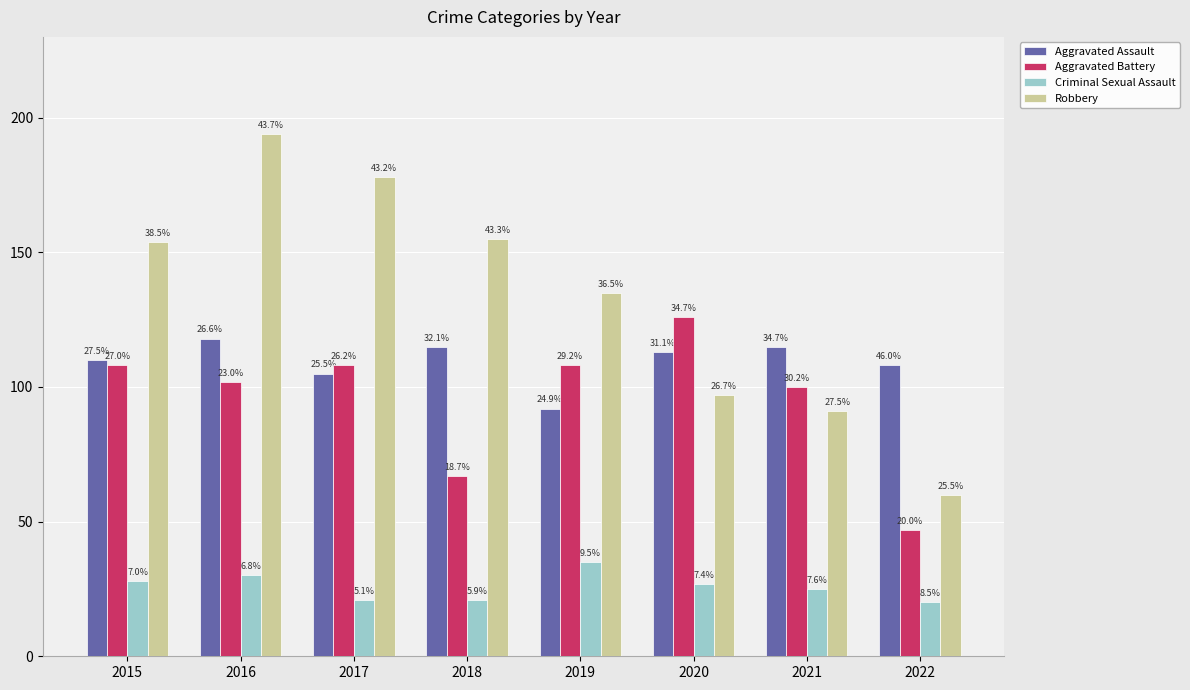

Reading right to left, what are all the values shown in this chart?

Aggravated Assault: 2022=108	2021=115	2020=113	2019=92	2018=115	2017=105	2016=118	2015=110
Aggravated Battery: 2022=47	2021=100	2020=126	2019=108	2018=67	2017=108	2016=102	2015=108
Criminal Sexual Assault: 2022=20	2021=25	2020=27	2019=35	2018=21	2017=21	2016=30	2015=28
Robbery: 2022=60	2021=91	2020=97	2019=135	2018=155	2017=178	2016=194	2015=154